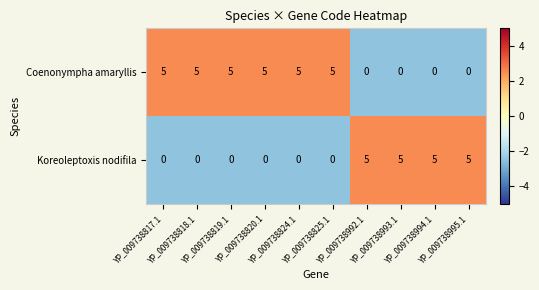

What is the difference between the highest and lowest values at YP_009738819.1?

5